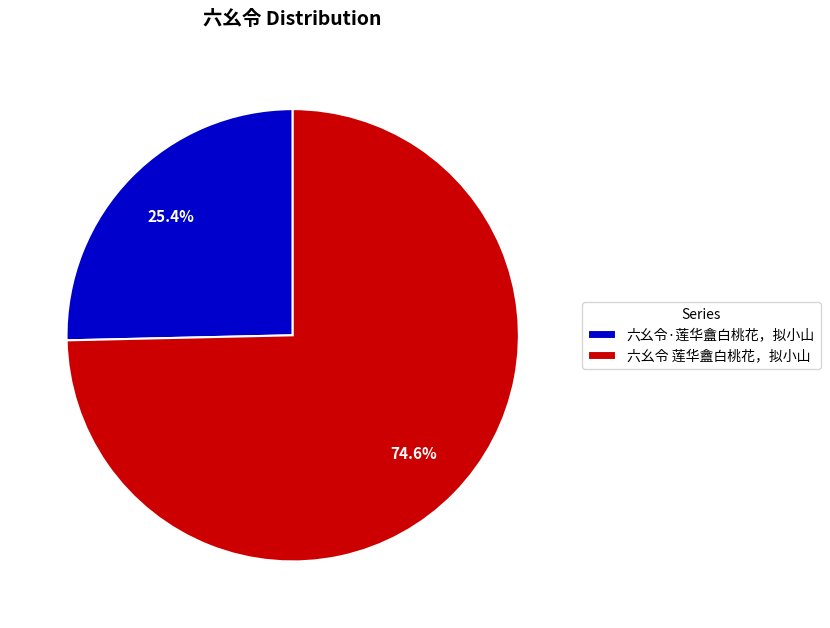

The 六幺令 莲华盦白桃花，拟小山 slice represents 75% of the pie. True or false?

True